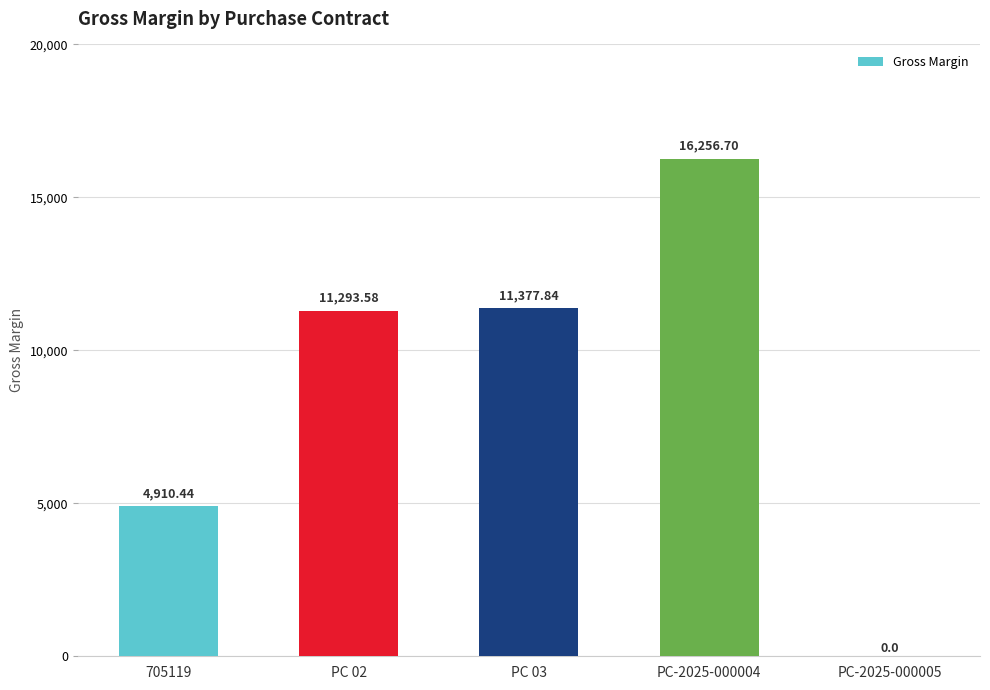

True or false: the data shows 11293.6 at PC 02.

True